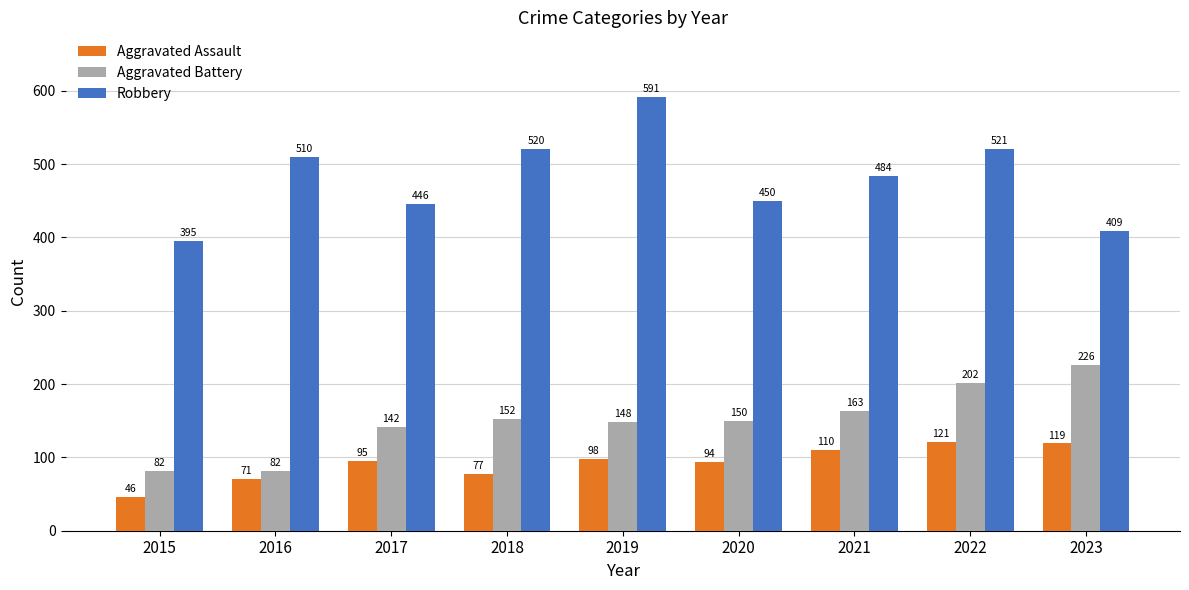

List the series in order of their peak value, lowest first.

Aggravated Assault, Aggravated Battery, Robbery